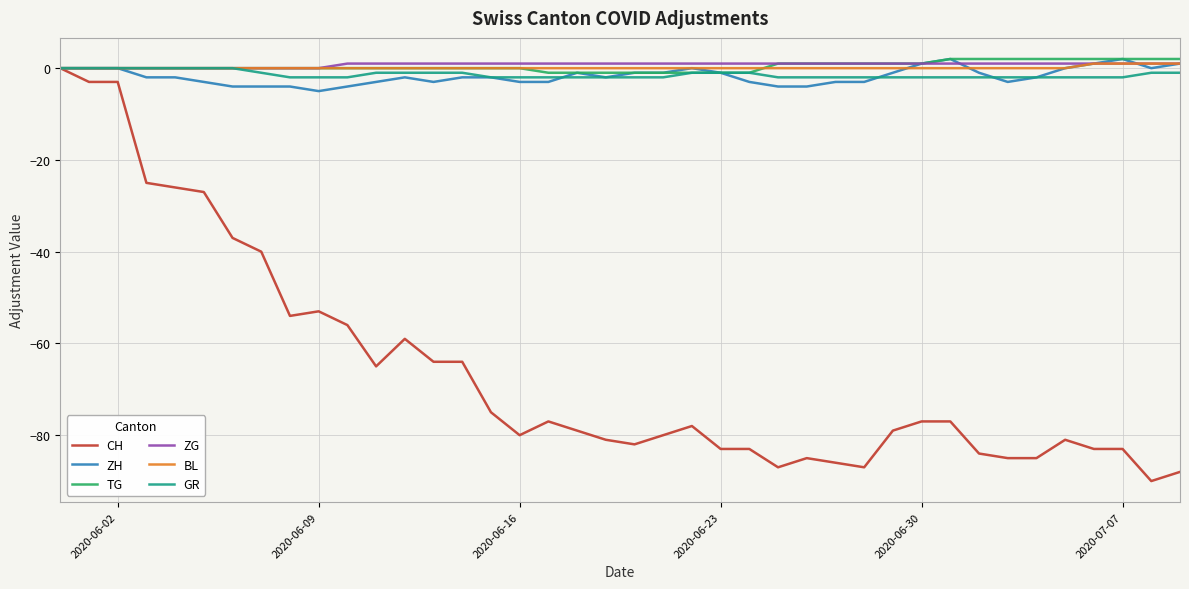

What is the lowest value of the ZH series?

-5